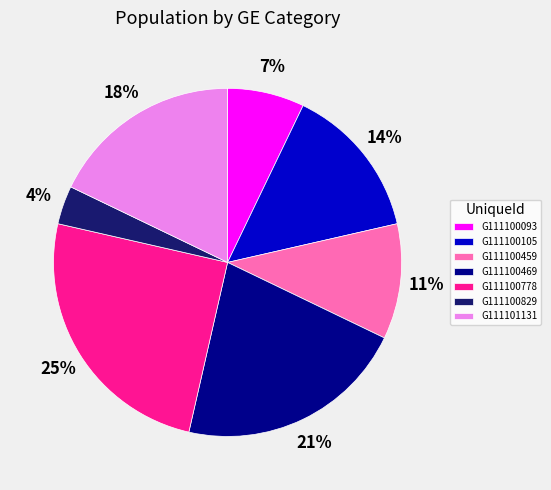

How many segments does this pie chart have?

7